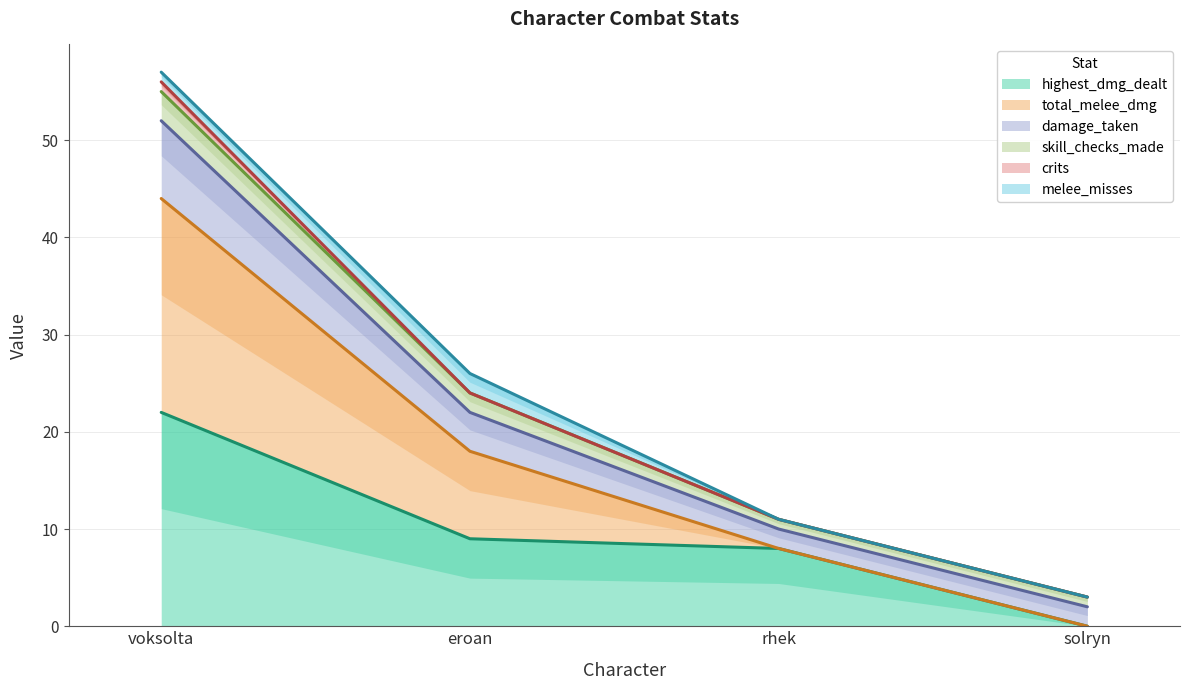

True or false: total_melee_dmg and damage_taken cross at least once.

False